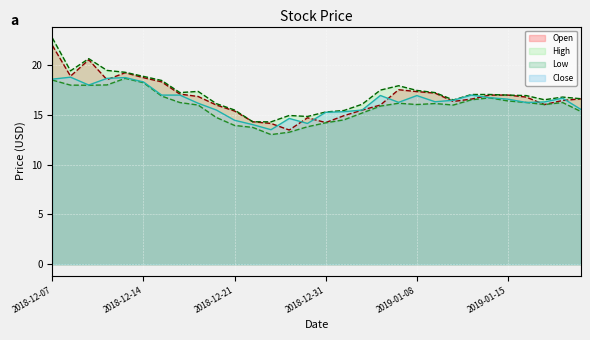

True or false: Close and Low intersect in this chart.

False